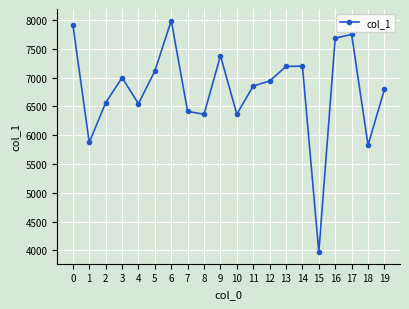

How many points are higher than both their immediate neighbors (excluding endpoints)?

5